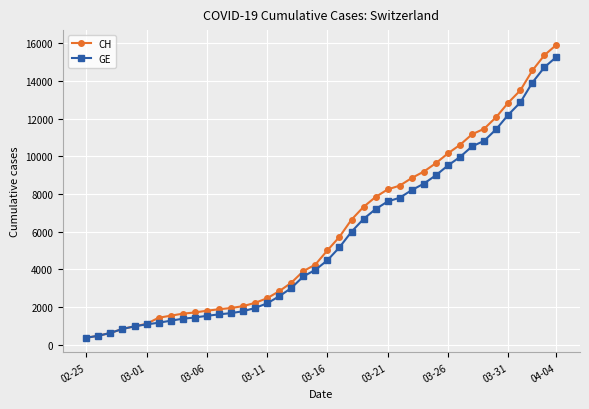

What is the greatest value displayed?

15926